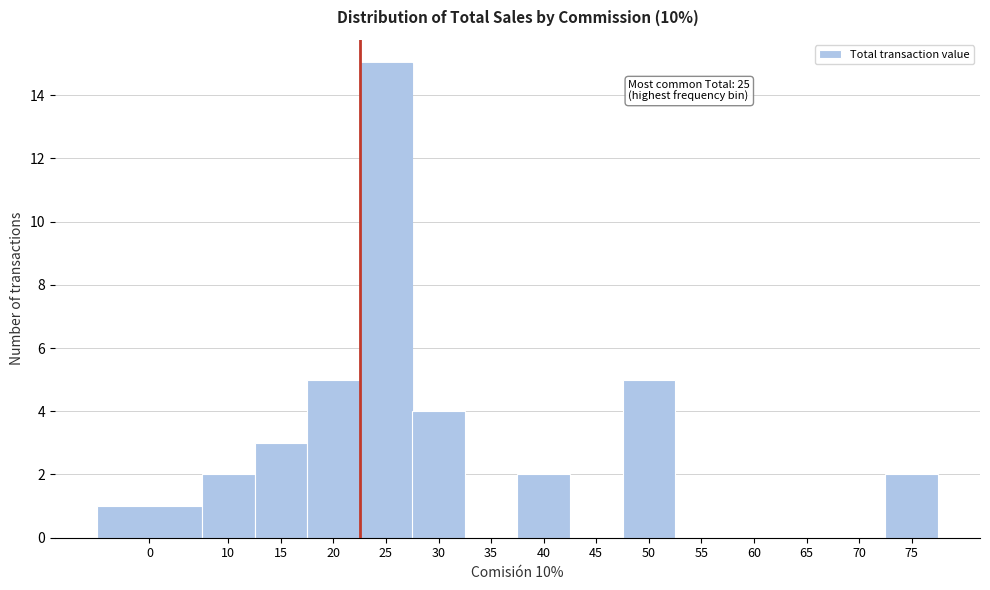

Reading left to right, what are all the values shown in this chart?

0=1	10=2	15=3	20=5	25=15	30=4	35=0	40=2	45=0	50=5	55=0	60=0	65=0	70=0	75=2